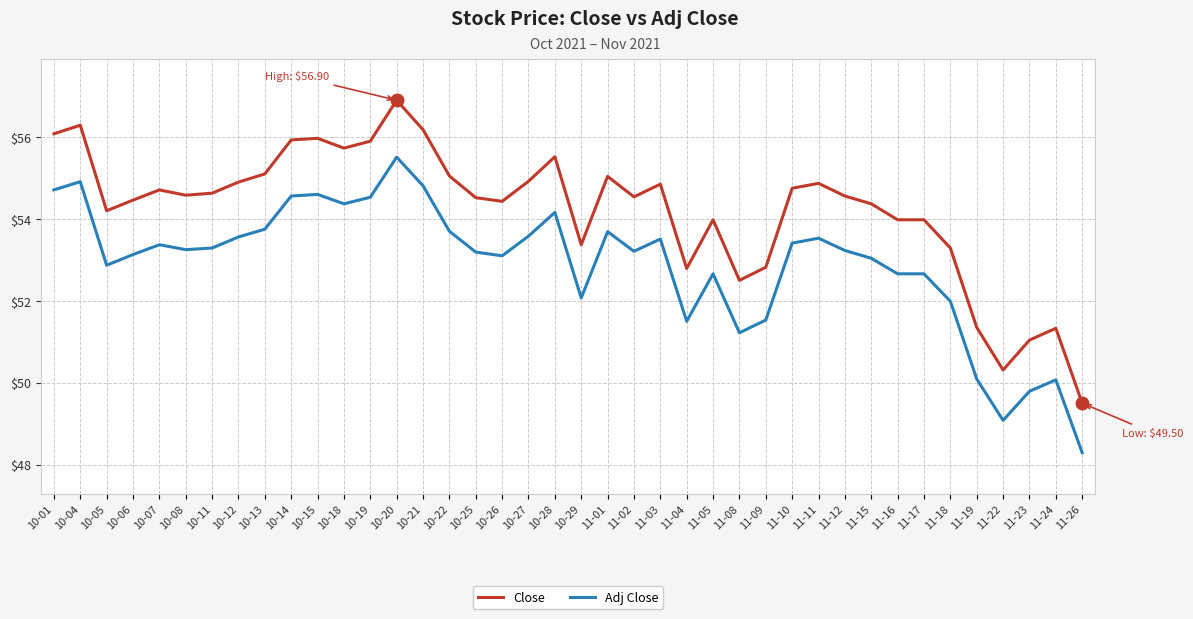

What is the sum of all Adj Close values?

2116.2